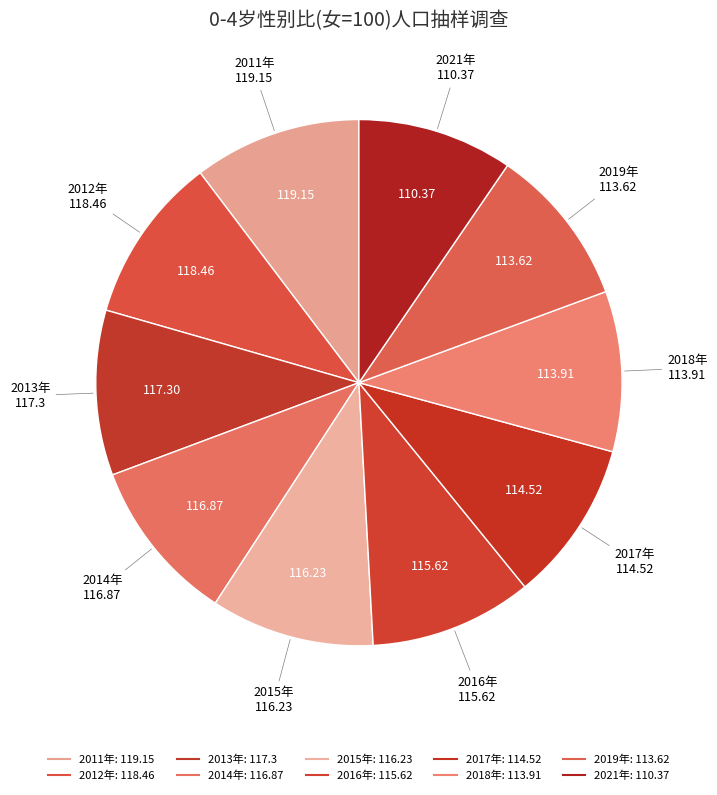

What percentage is the 2012年 slice, to the nearest percent?

10%